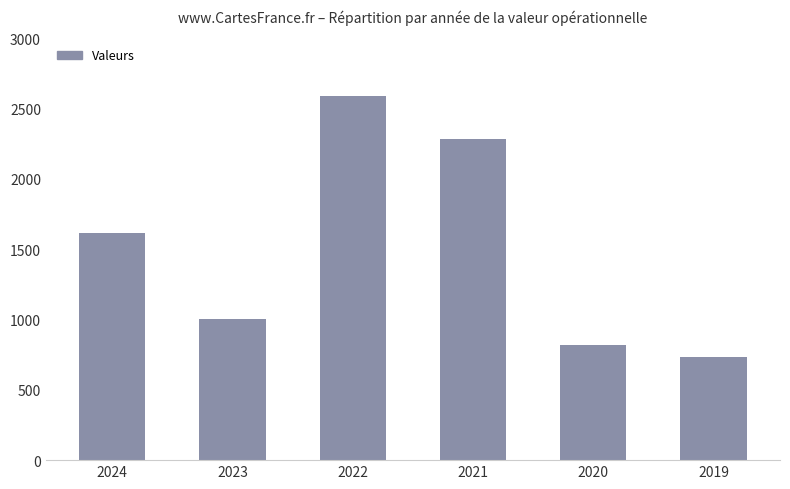

Rank the categories by value from highest to lowest.

2022, 2021, 2024, 2023, 2020, 2019